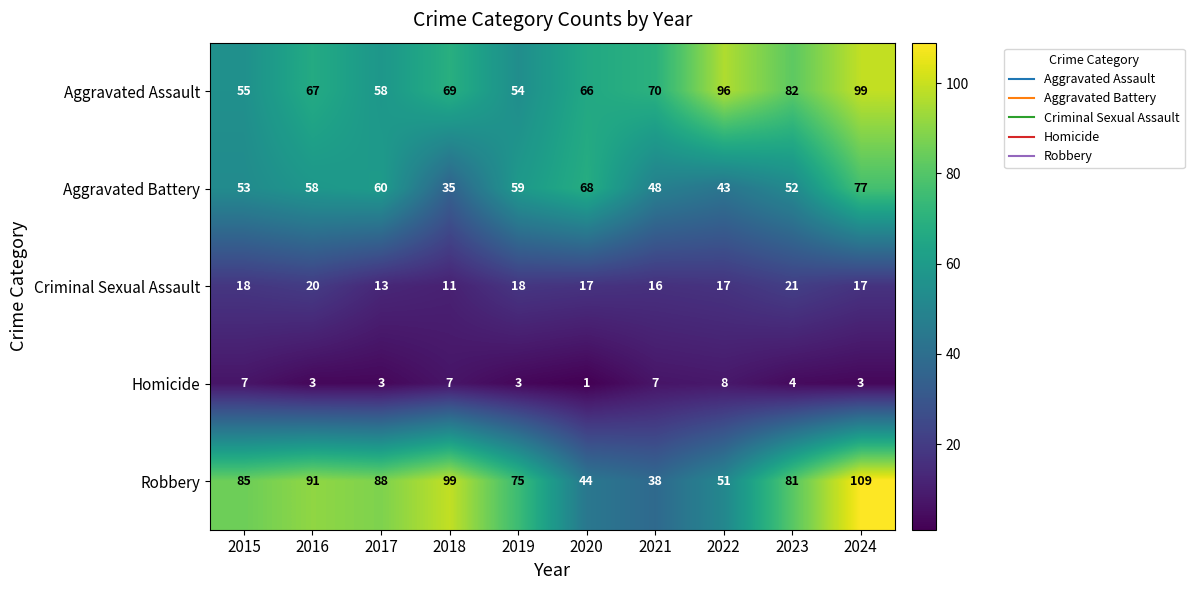

What is the average value of the Aggravated Battery series?

55